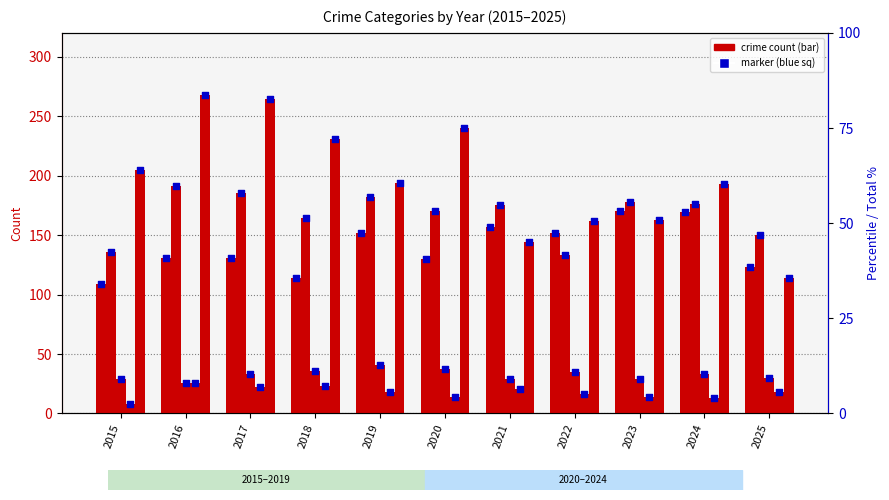

What is the total value across all series at 2024?

584